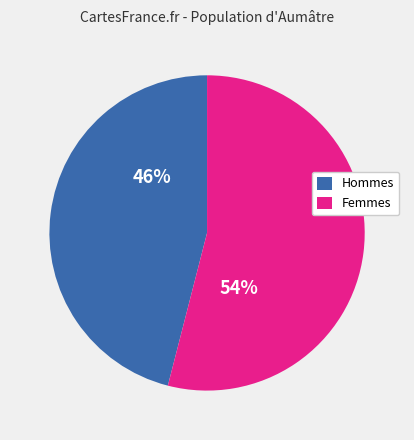

To the nearest percent, what is the average slice percentage?

50%